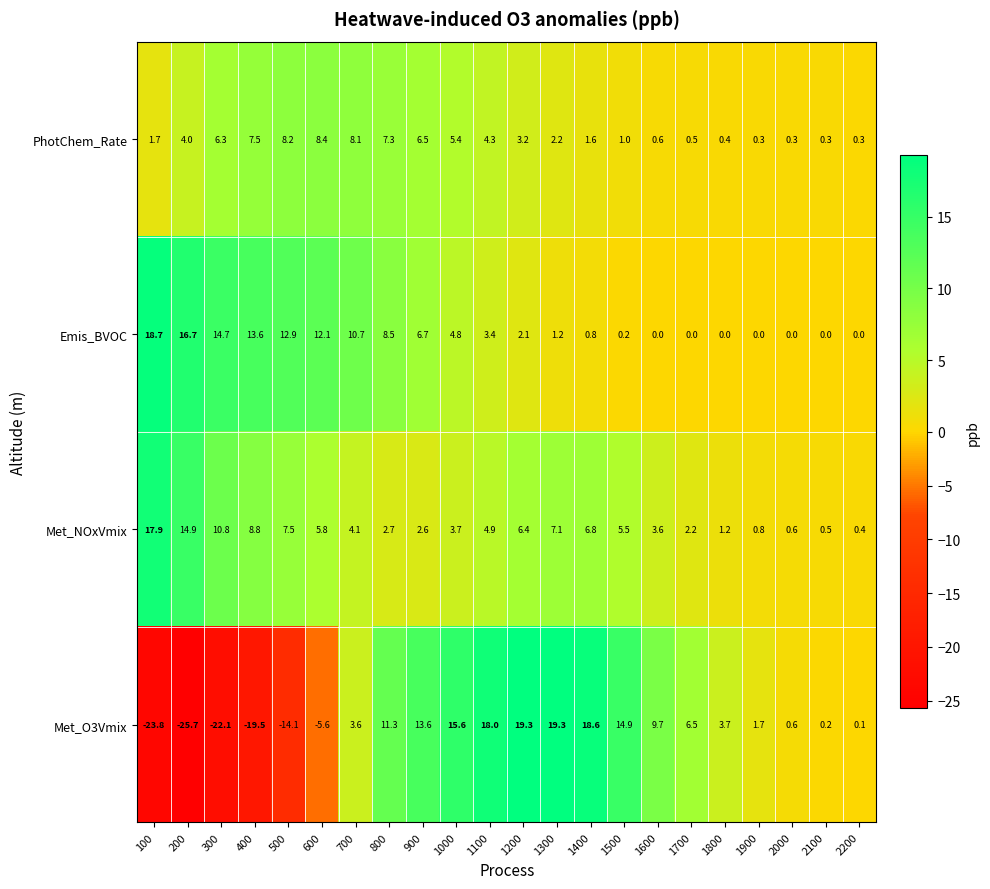

What is the maximum value for Met_NOxVmix?

17.9